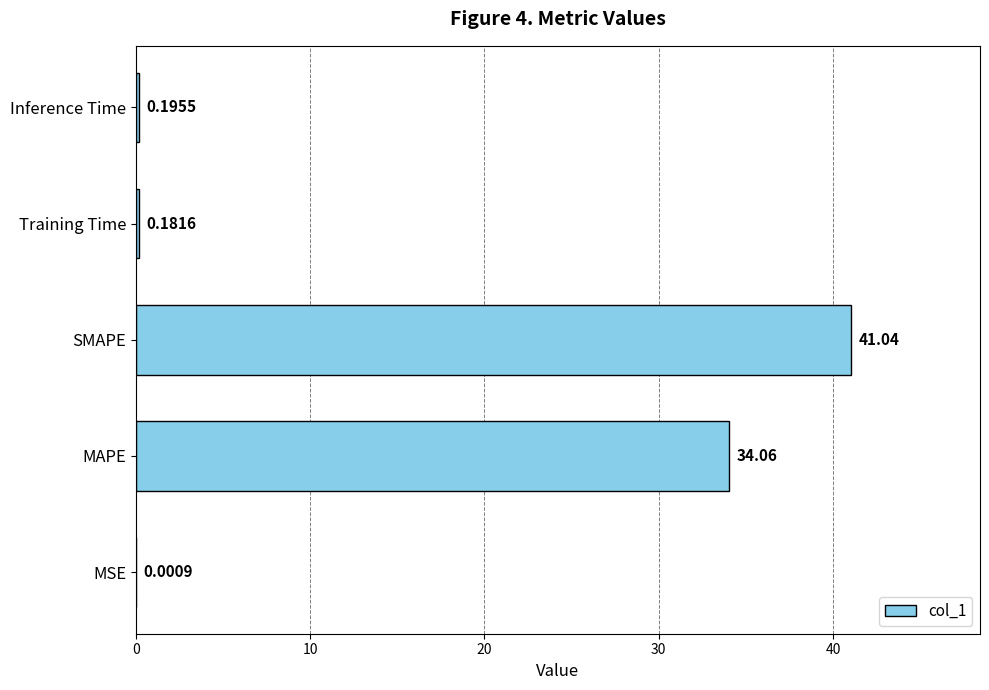

What is the sum of all values?

75.5